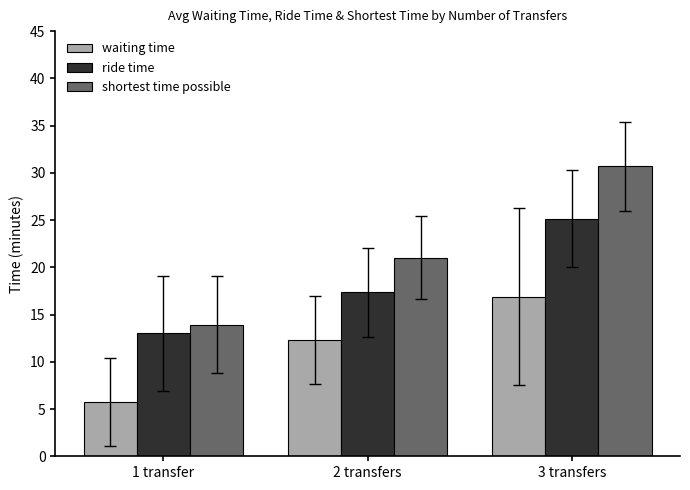

True or false: waiting time has a value of 2.4 at 1 transfer.

False